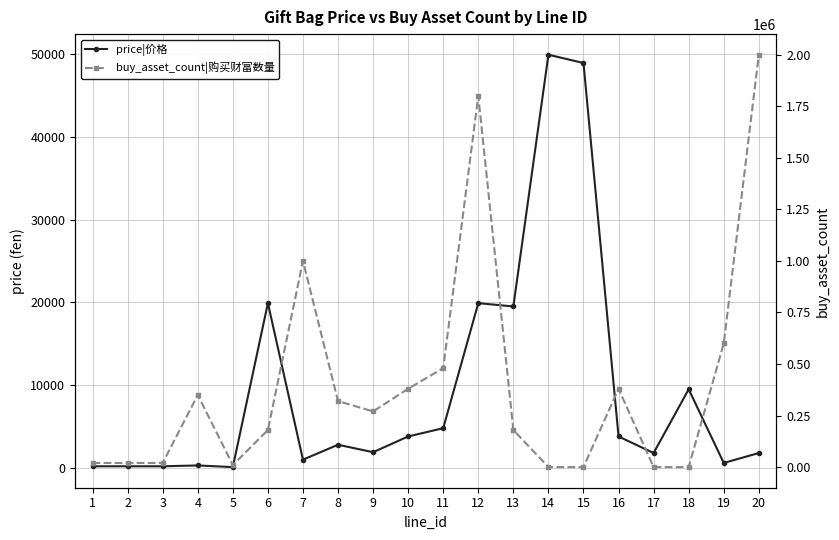

What are all the series names shown in the legend?

price|价格, buy_asset_count|购买财富数量